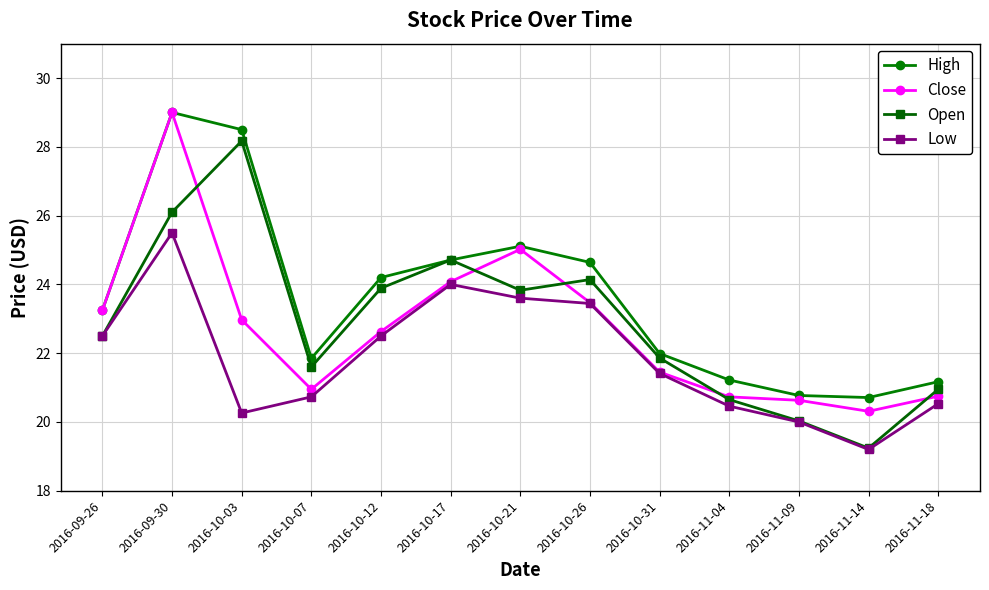

True or false: Low has a value of 21.4 at 2016-10-31.

True